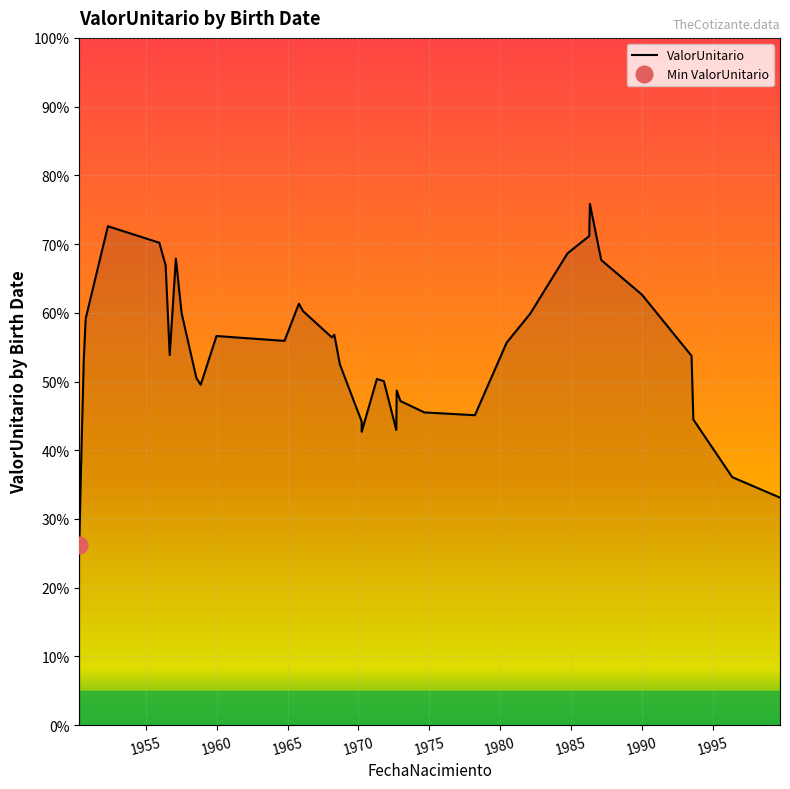

What is the maximum value shown in the chart?

75.9